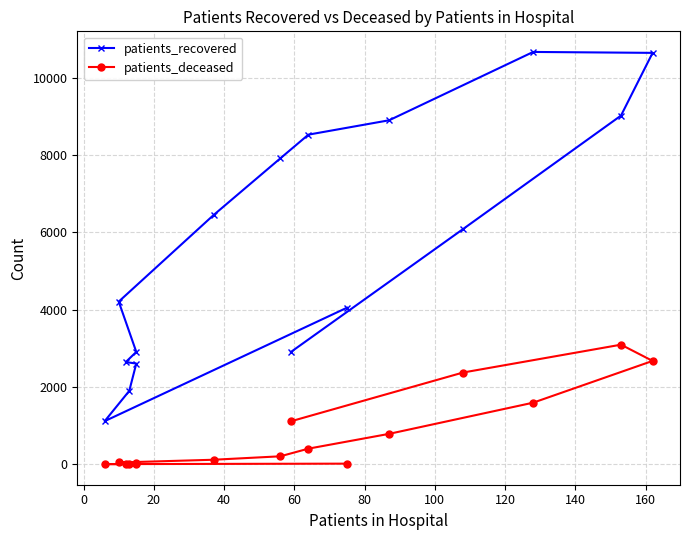

Which series has the largest total across all categories?

patients_recovered